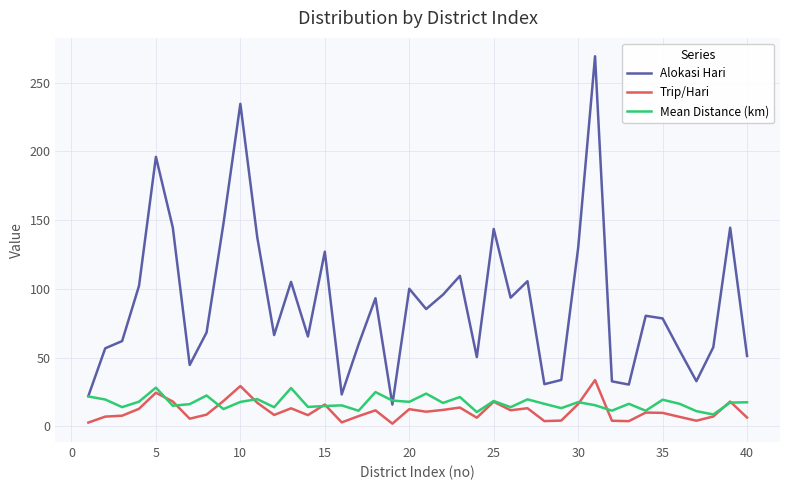

True or false: Trip/Hari and Alokasi Hari intersect in this chart.

False